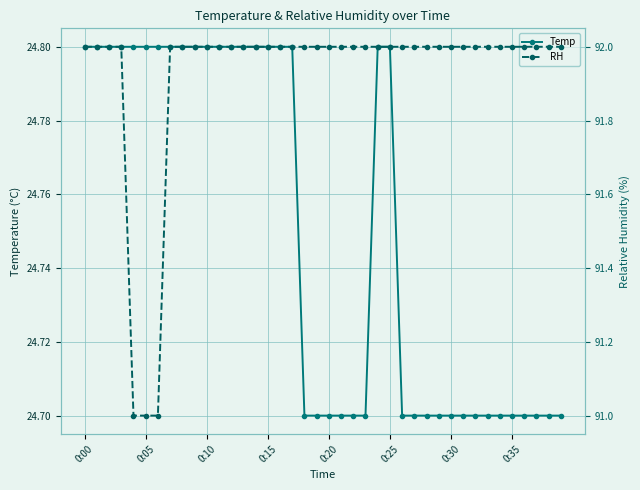

How many lines are shown in the chart?

2